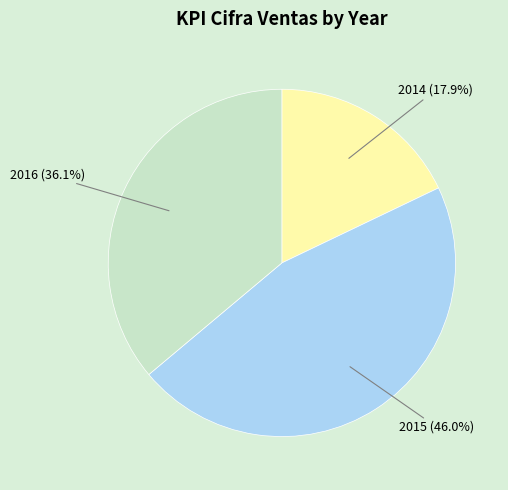

Is there any slice that represents more than half of the pie?

No